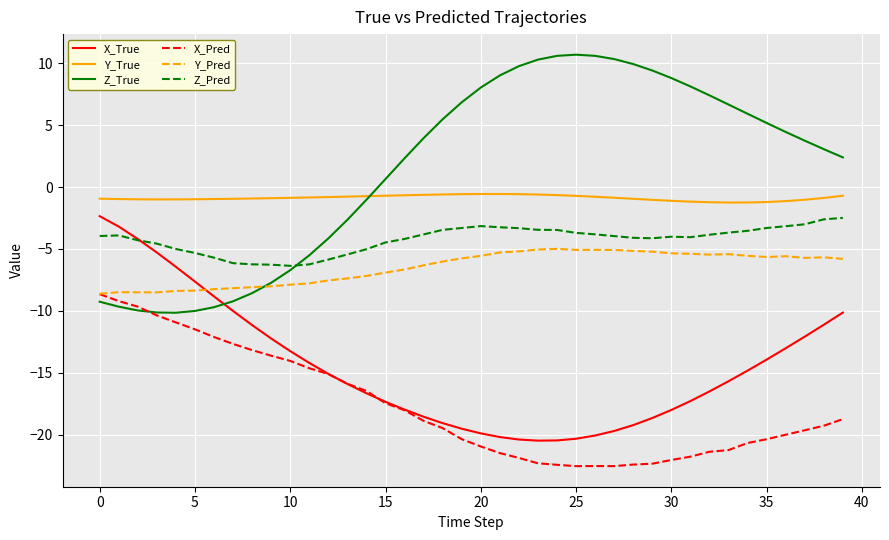

What is the minimum value for Y_True?

-1.2